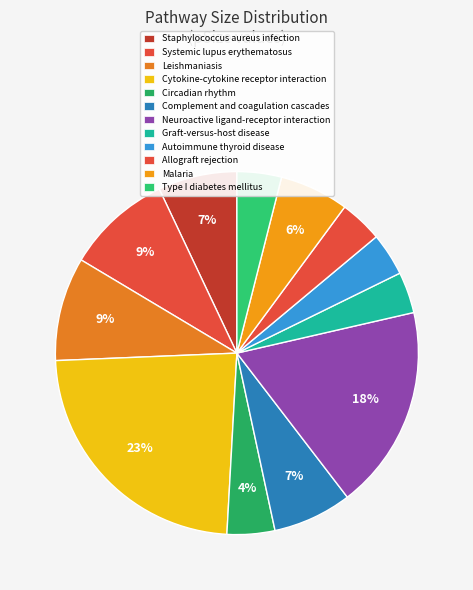

How many slices are in this pie chart?

12